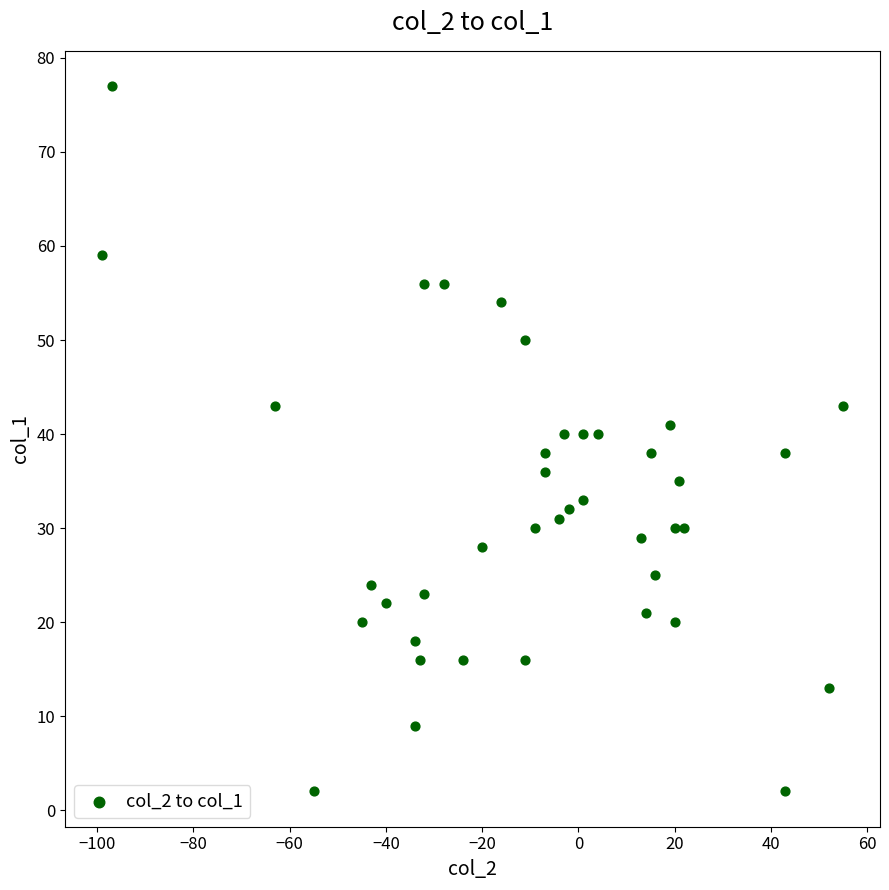

What is the range of Y values (max minus min)?

75